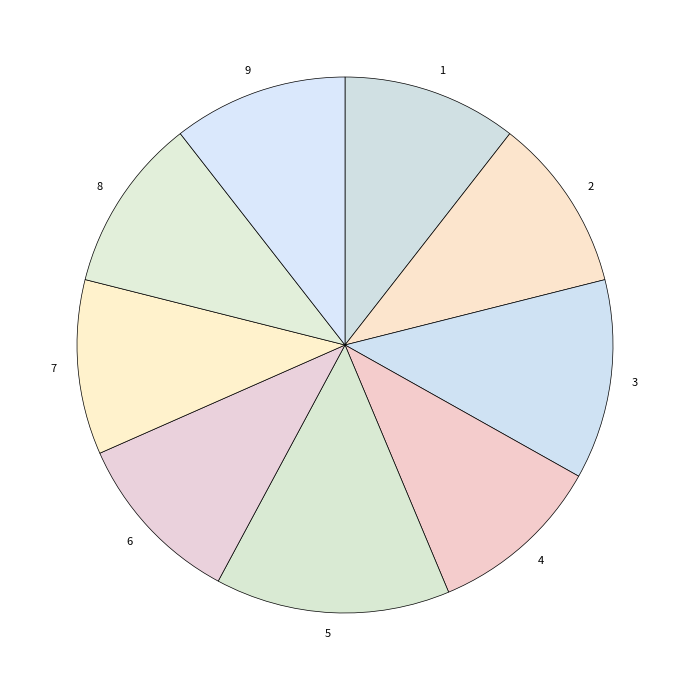

How many segments does this pie chart have?

9